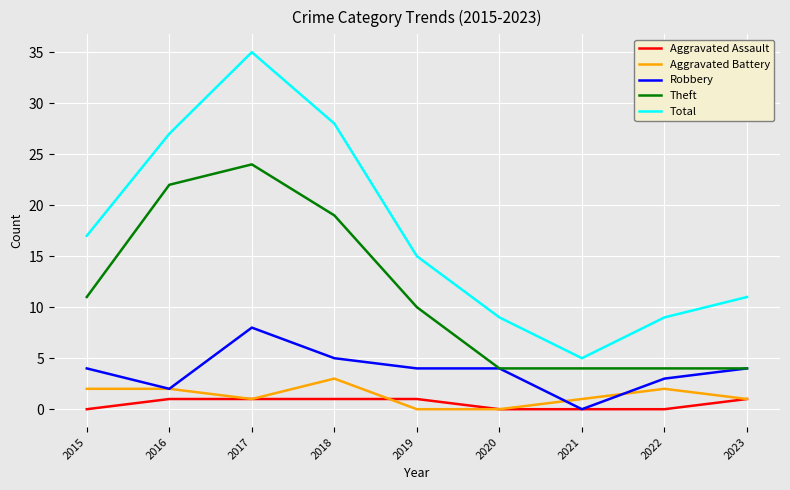

True or false: Aggravated Battery has a value of 0 at 2020.

True